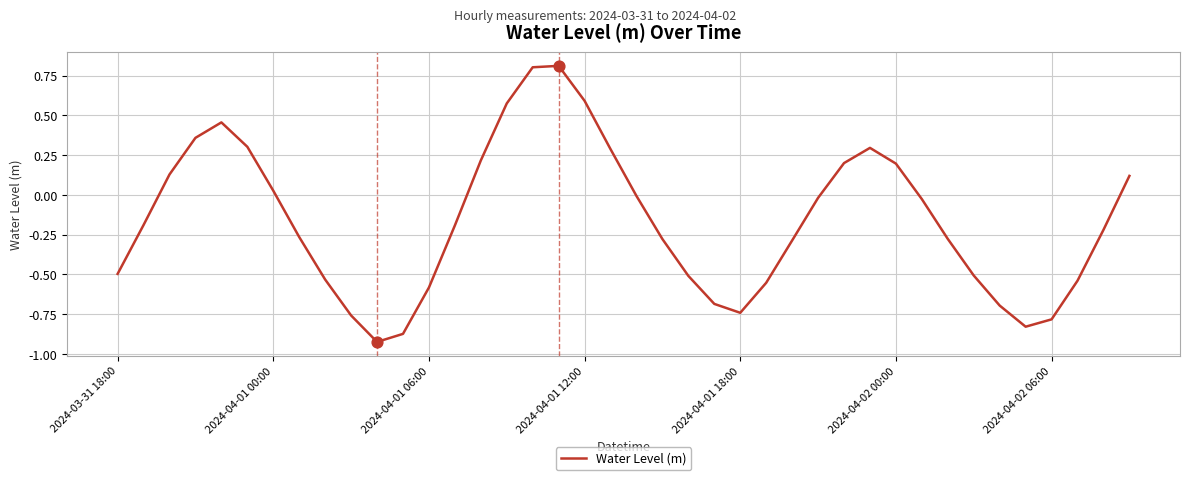

What is the maximum value shown in the chart?

0.8